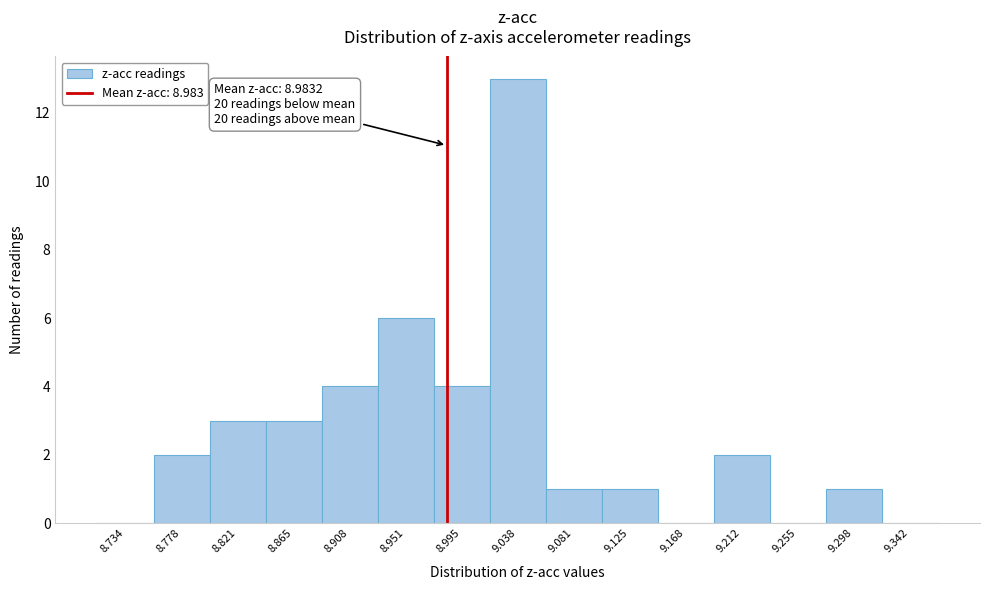

Over which range of the x-axis is the bar tallest?

9.015 to 9.060